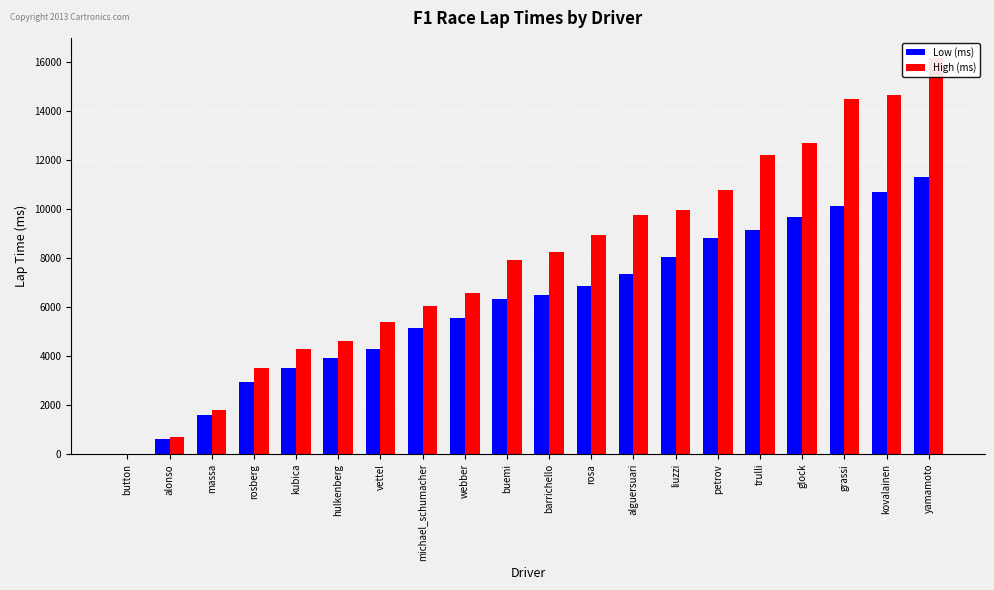

What is the value of the High (ms) bar at the 11th from the left?

8245